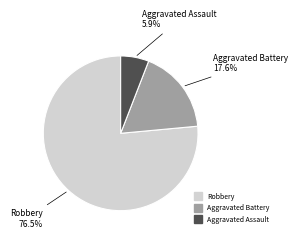

The Robbery slice represents 62% of the pie. True or false?

False